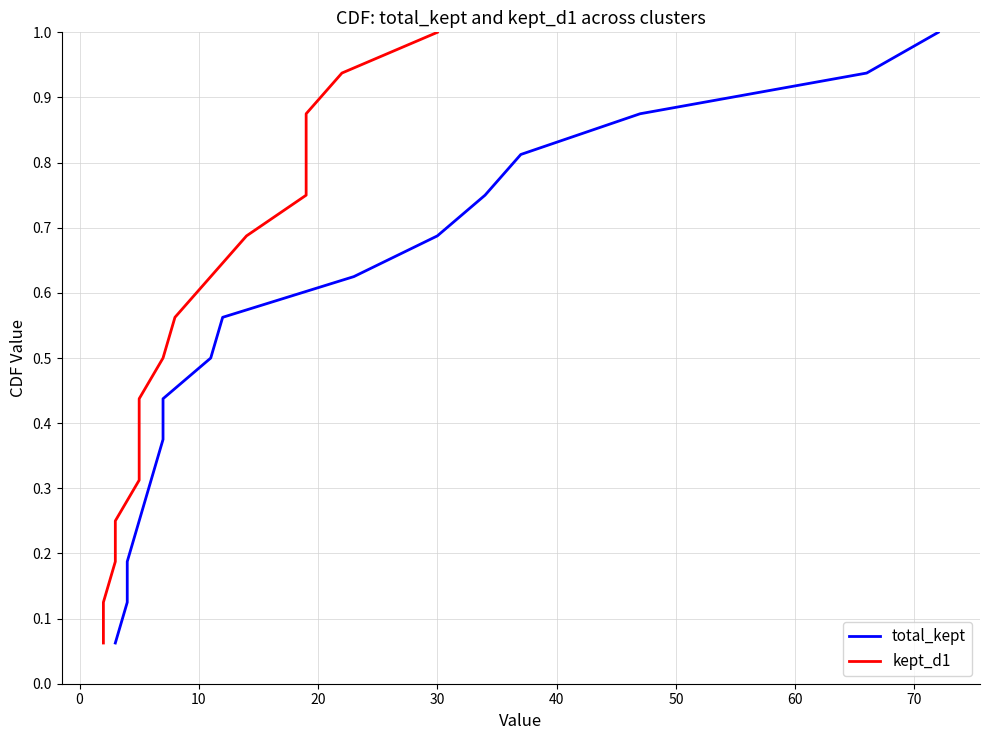

Reading right to left, what are all the values shown in this chart?

total_kept: 1.0	0.9	0.9	0.8	0.8	0.7	0.6	0.6	0.5	0.4	0.4	0.3	0.2	0.2	0.1	0.1
kept_d1: 1.0	0.9	0.9	0.8	0.8	0.7	0.6	0.6	0.5	0.4	0.4	0.3	0.2	0.2	0.1	0.1